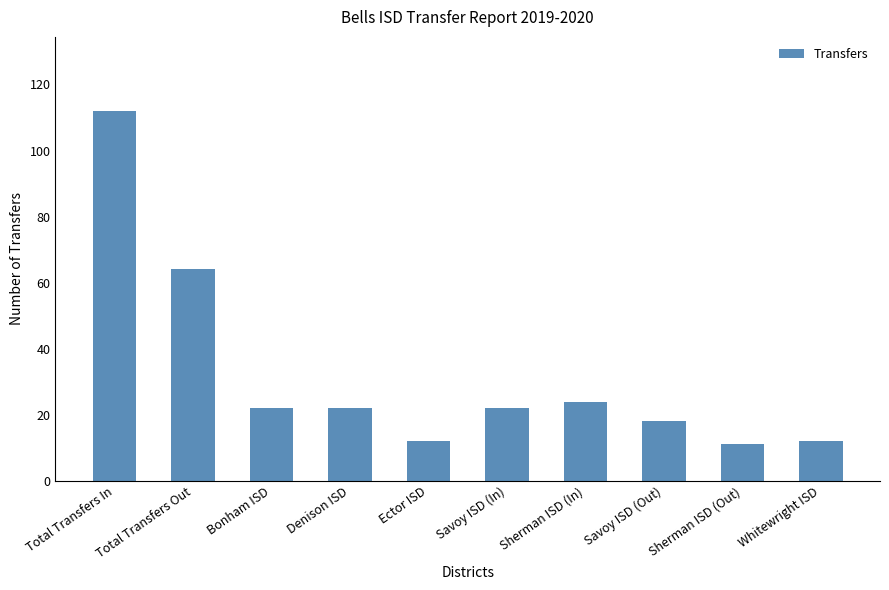

Reading left to right, transcribe all the data shown in this chart.

Total Transfers In=112	Total Transfers Out=64	Bonham ISD=22	Denison ISD=22	Ector ISD=12	Savoy ISD (In)=22	Sherman ISD (In)=24	Savoy ISD (Out)=18	Sherman ISD (Out)=11	Whitewright ISD=12